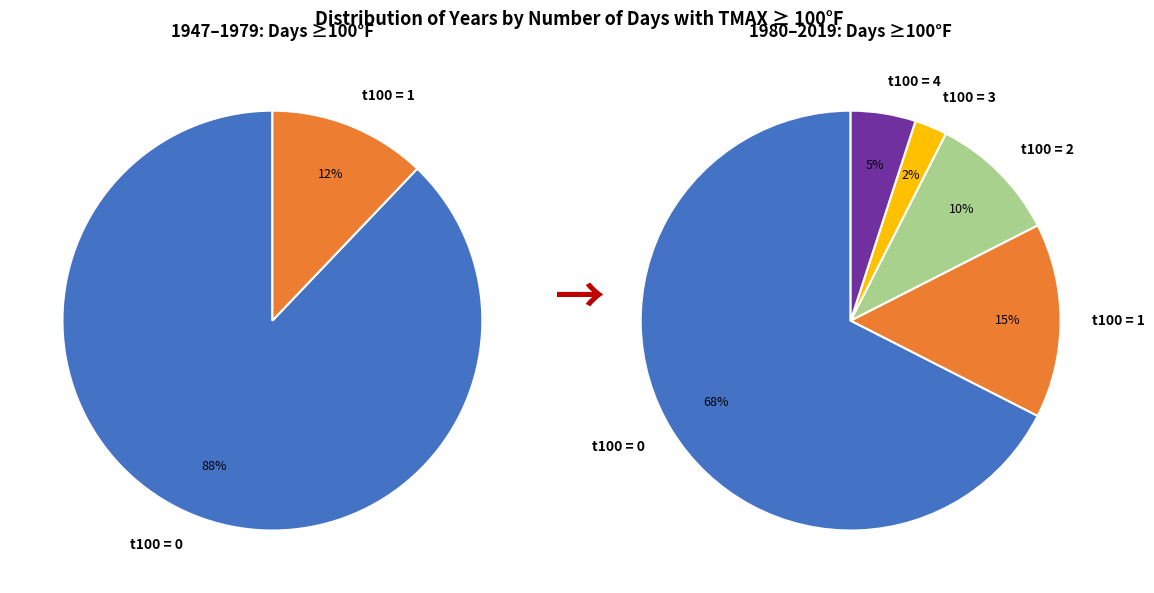

Which slice is the smallest?

t100 = 3